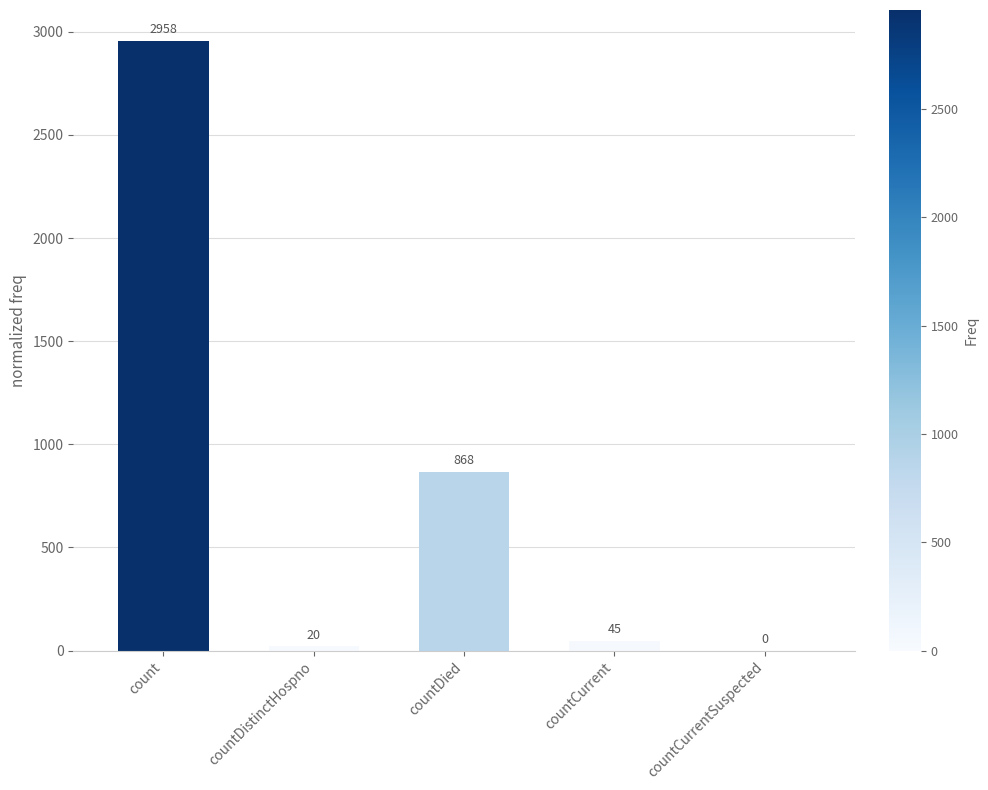

What is the maximum value shown in the chart?

2958